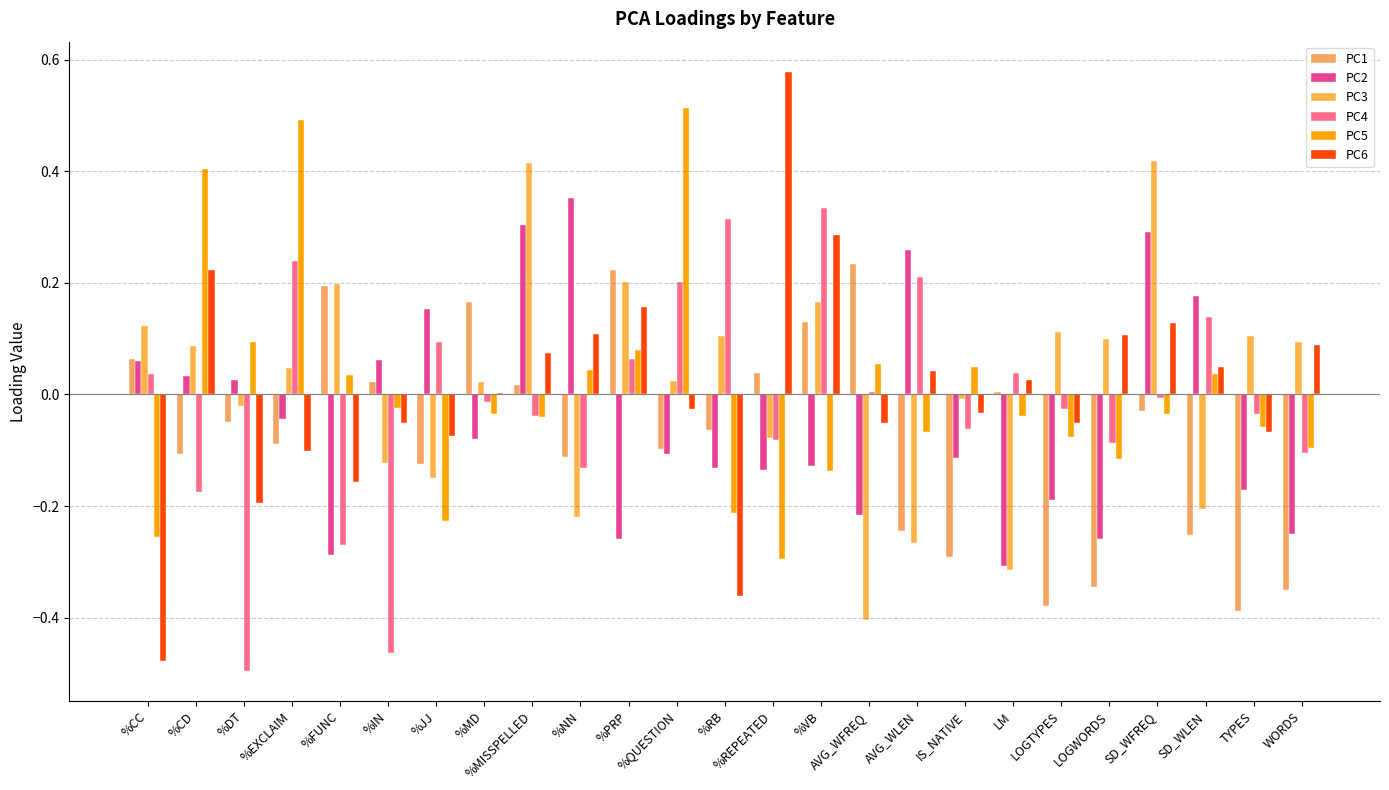

How many distinct data groups are displayed?

6